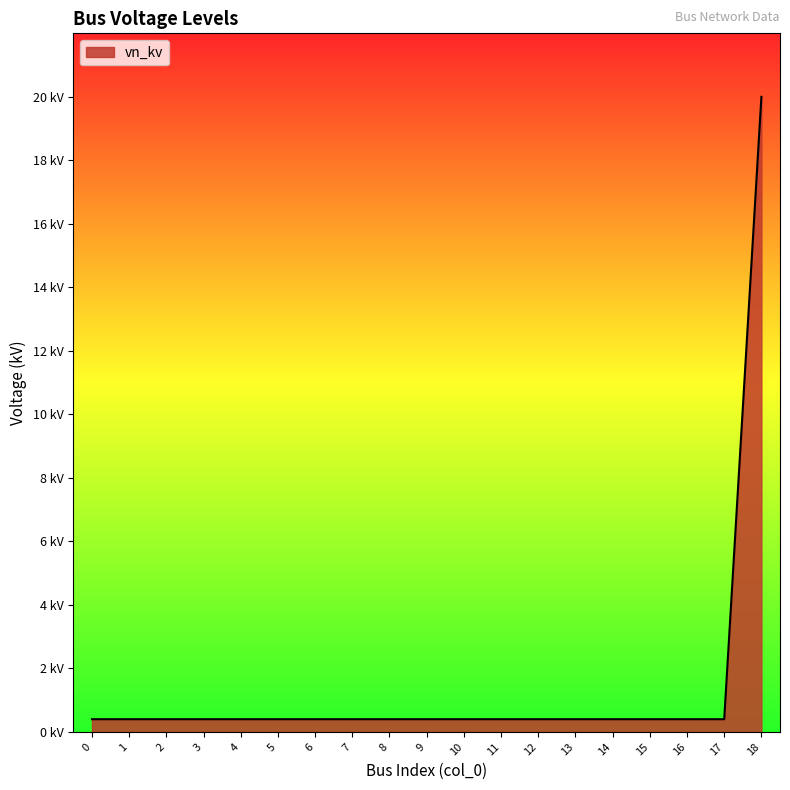

What is the sum of all values?

27.2